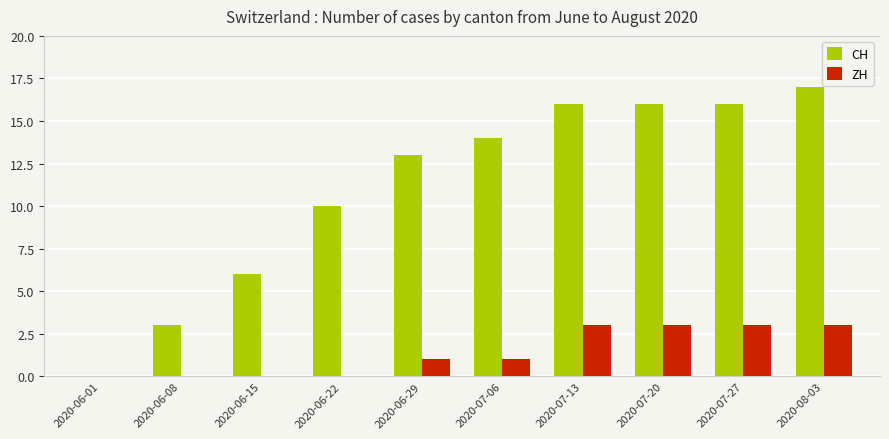

What is the sum of the ZH values at 2020-06-01 and 2020-08-03?

3